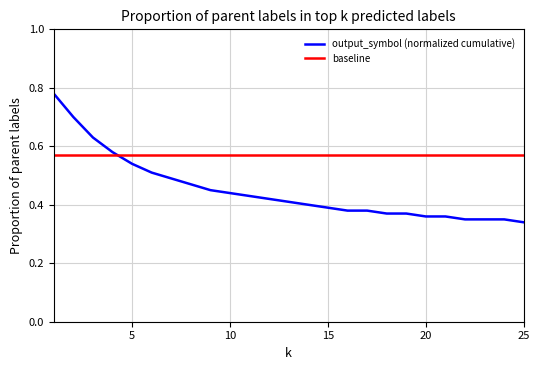

Which series has the widest spread of values?

output_symbol (normalized cumulative)